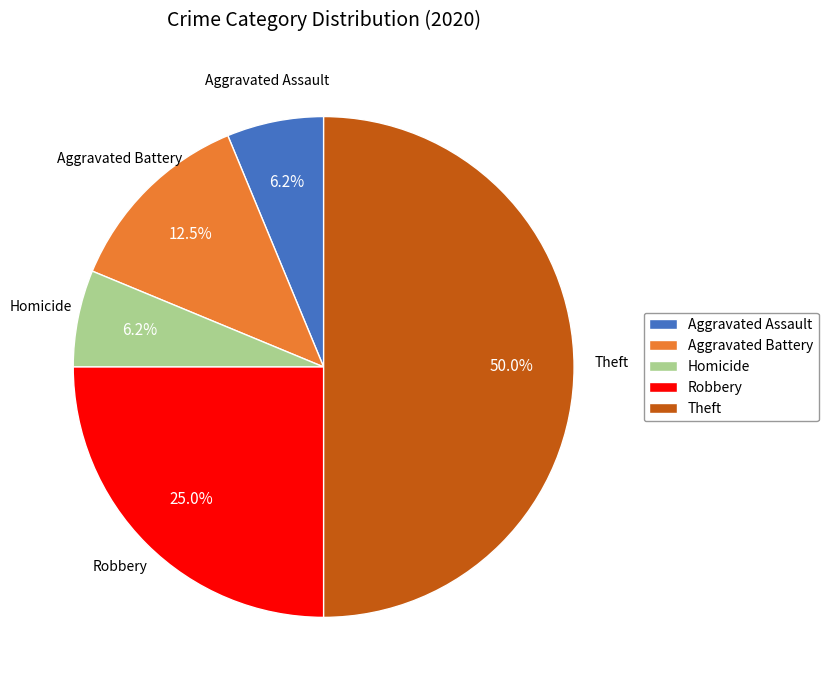

What is the ratio of the value at Homicide to the value at Aggravated Assault?

1.0